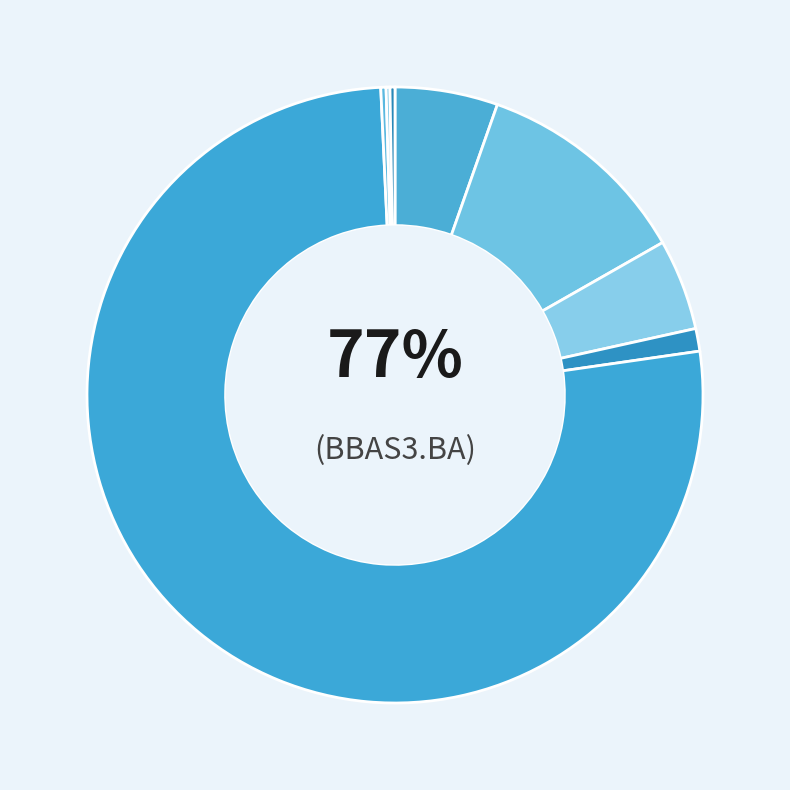

To the nearest percent, what portion does MSFT represent?

11%